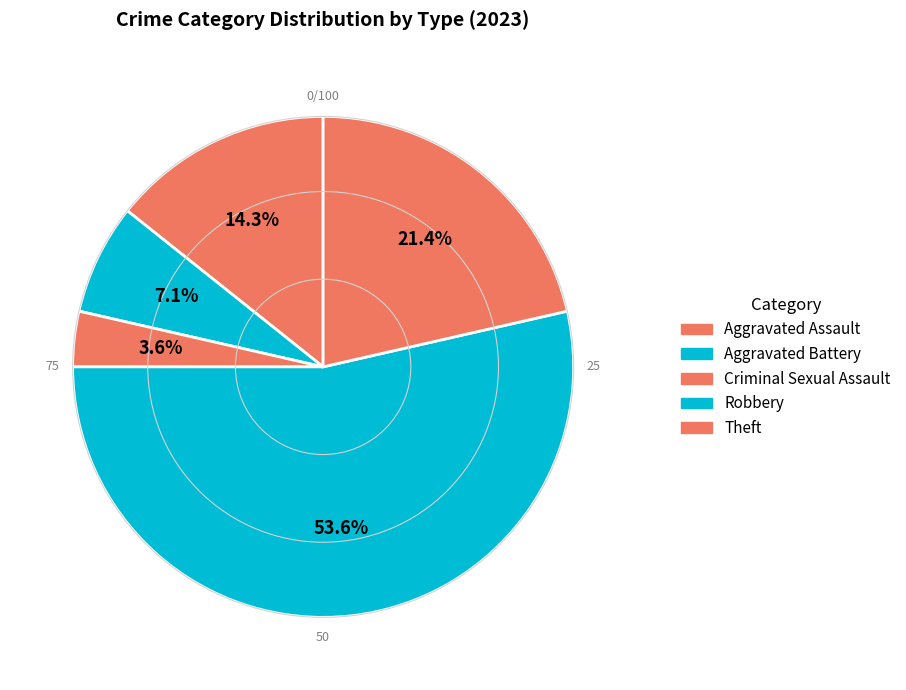

What percentage is the Criminal Sexual Assault slice, to the nearest percent?

4%